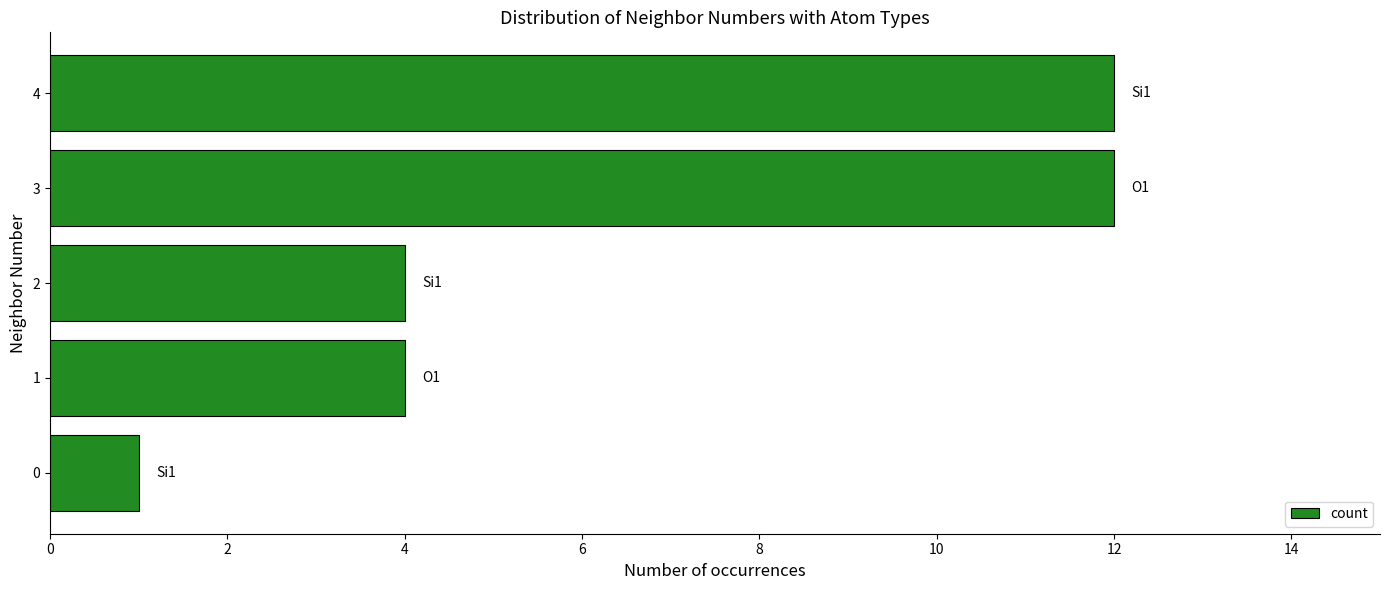

What is the average value?

7